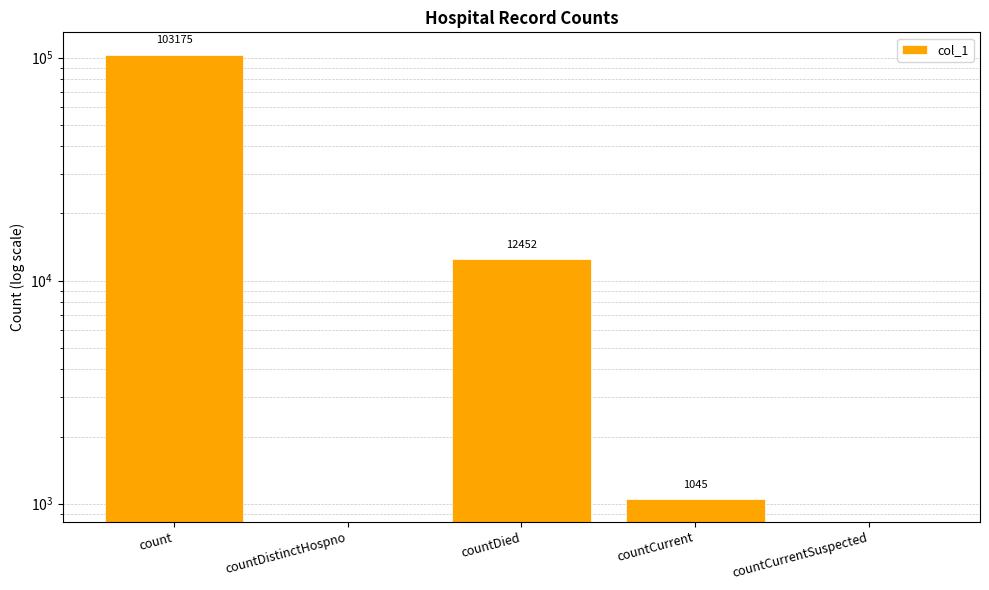

Where does the data first go above 1045?

count